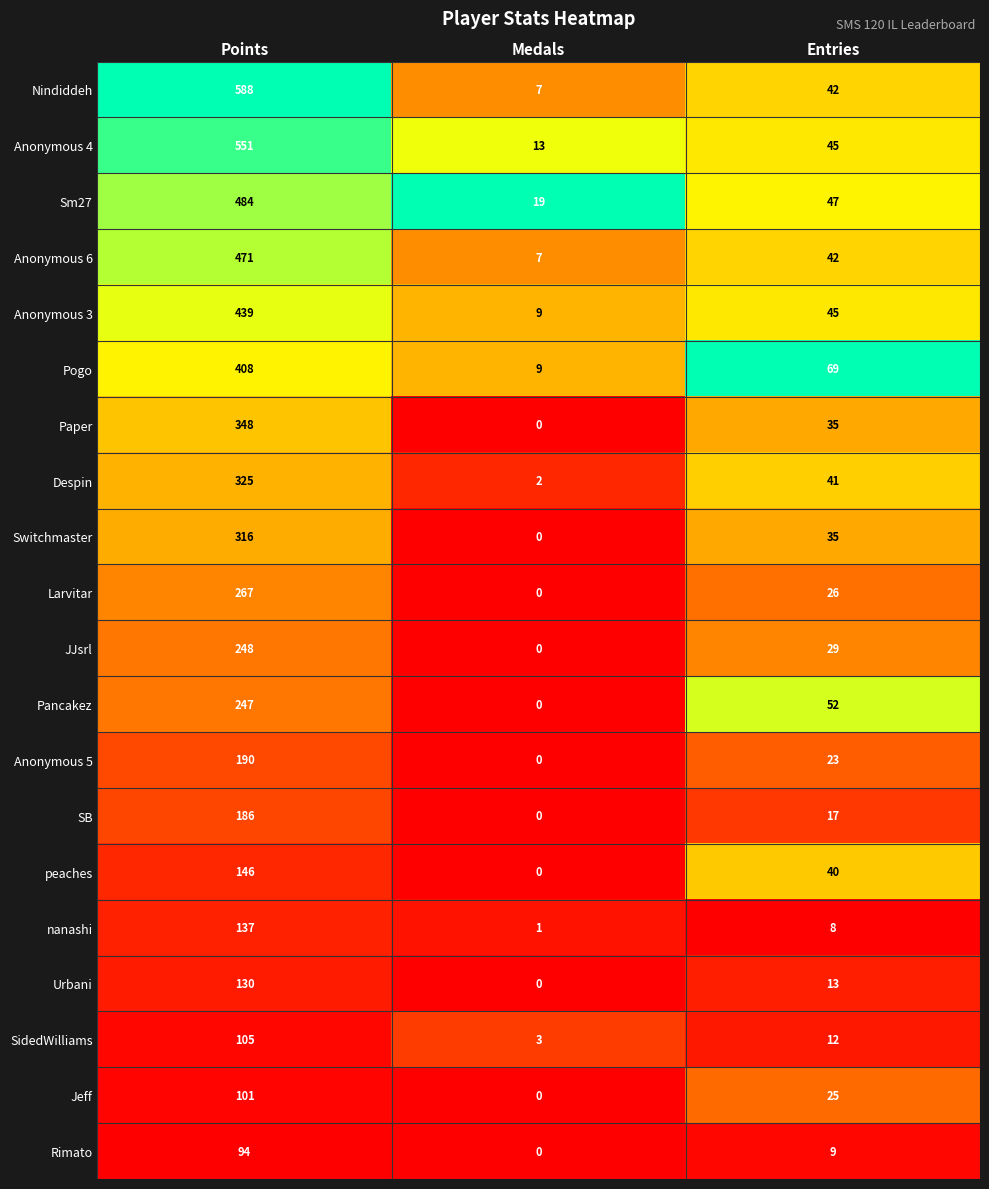

Which category has the highest value across all series?

Points